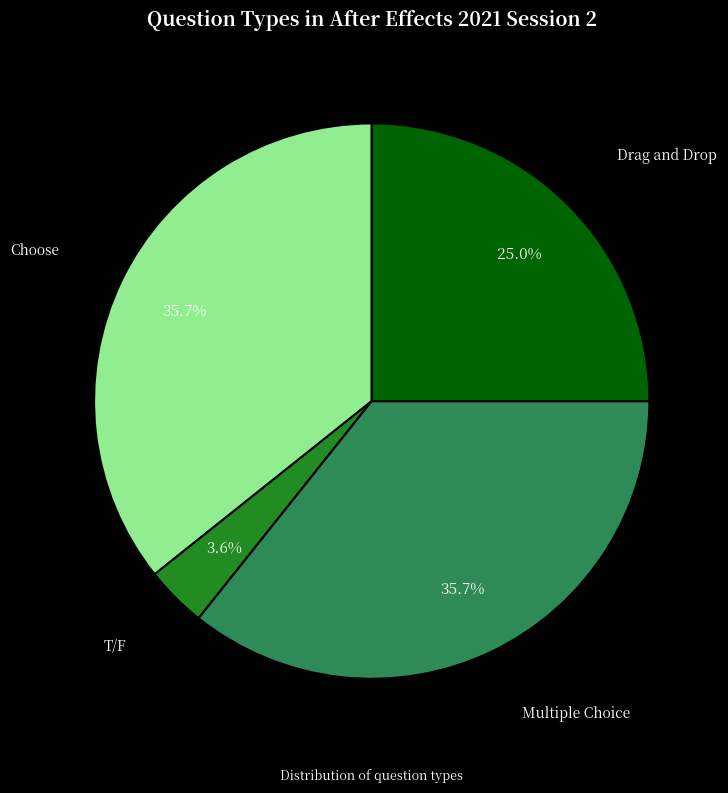

Which has a higher value, Choose or Drag and Drop?

Choose